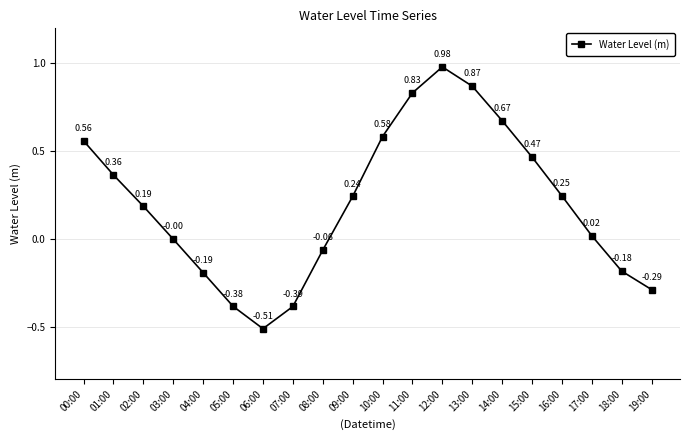

What position from the left is 18:00?

19